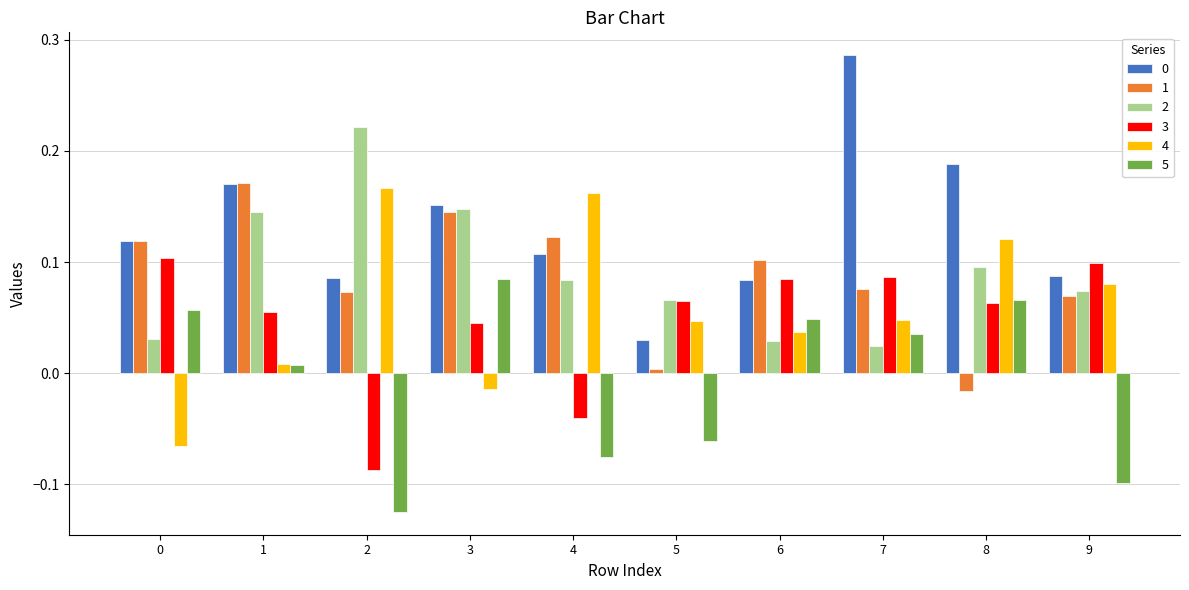

What is the sum of all 2 values?

0.9